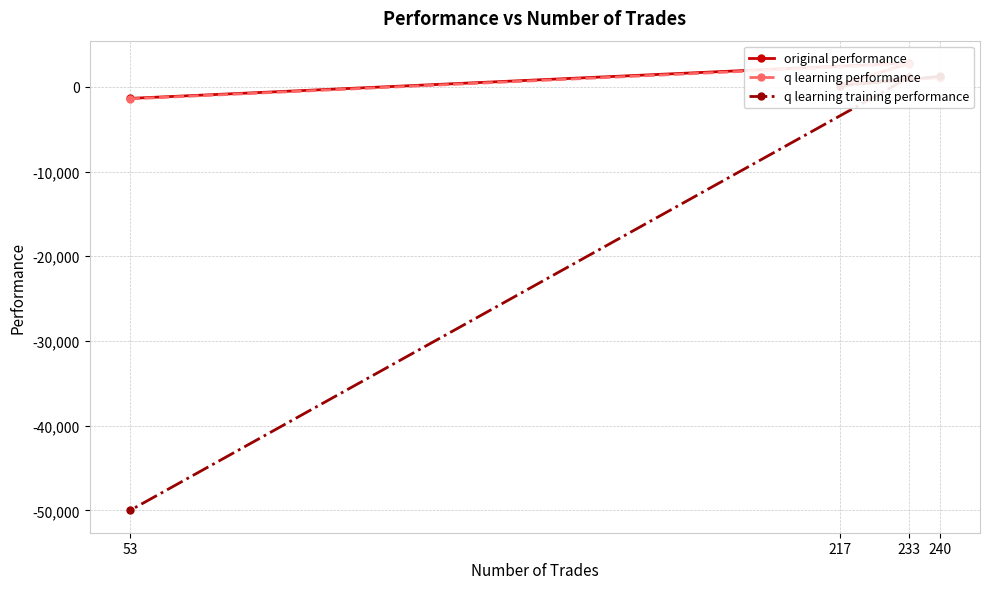

Which category has the highest value across all series?

233